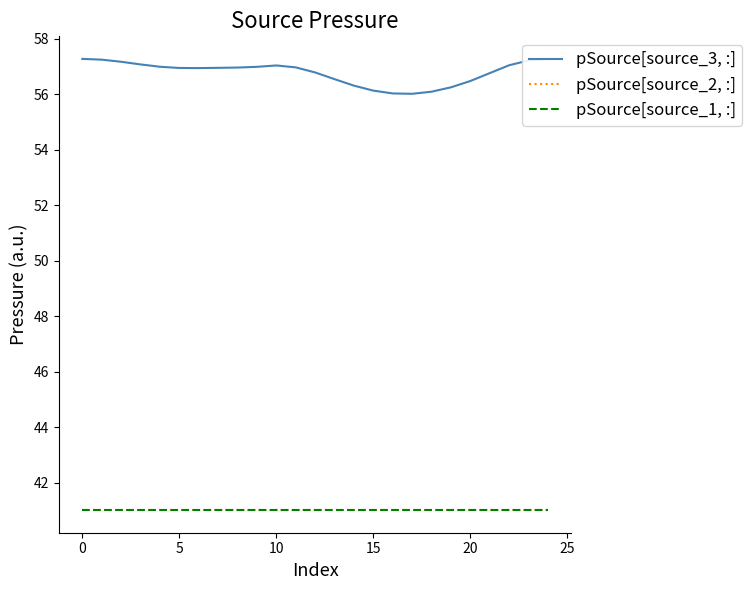

Which series has the largest range (max minus min)?

pSource[source_3, :]